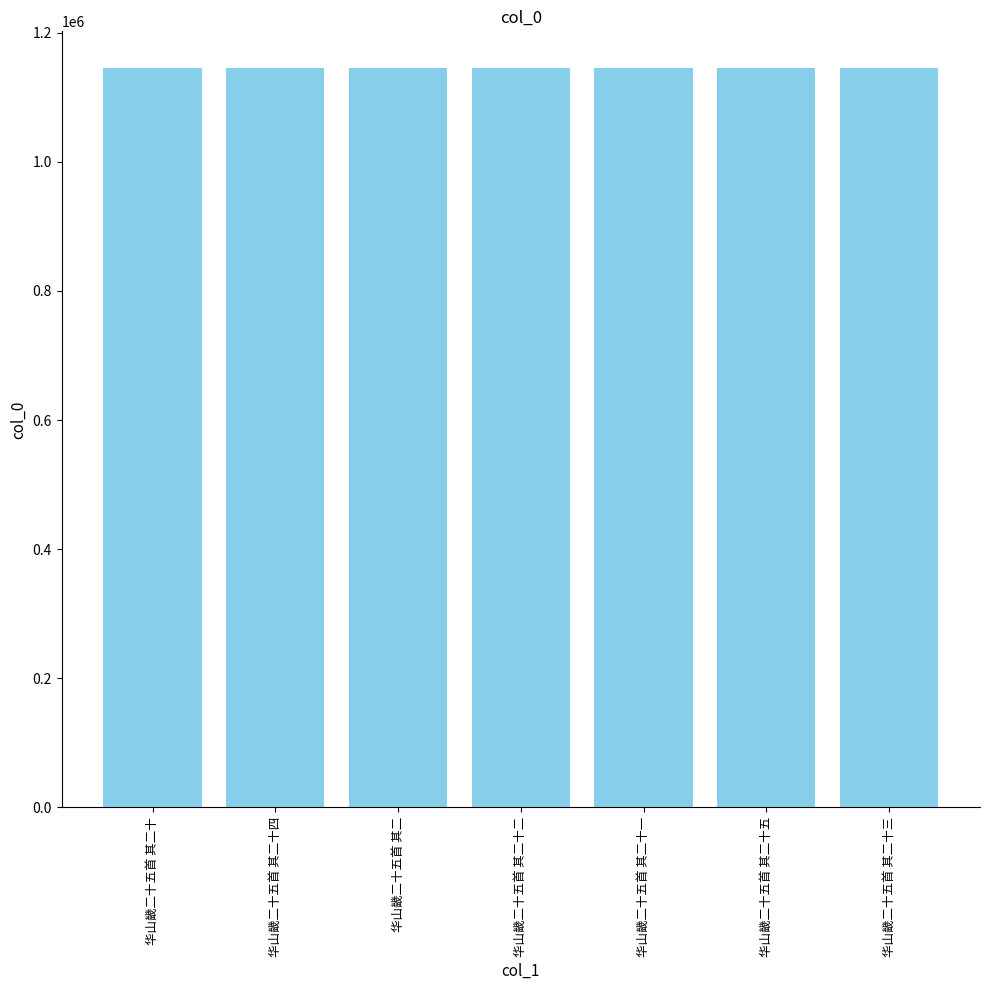

What is the ratio of the value at 华山畿二十五首 其二十五 to the value at 华山畿二十五首 其二十四?

1.0